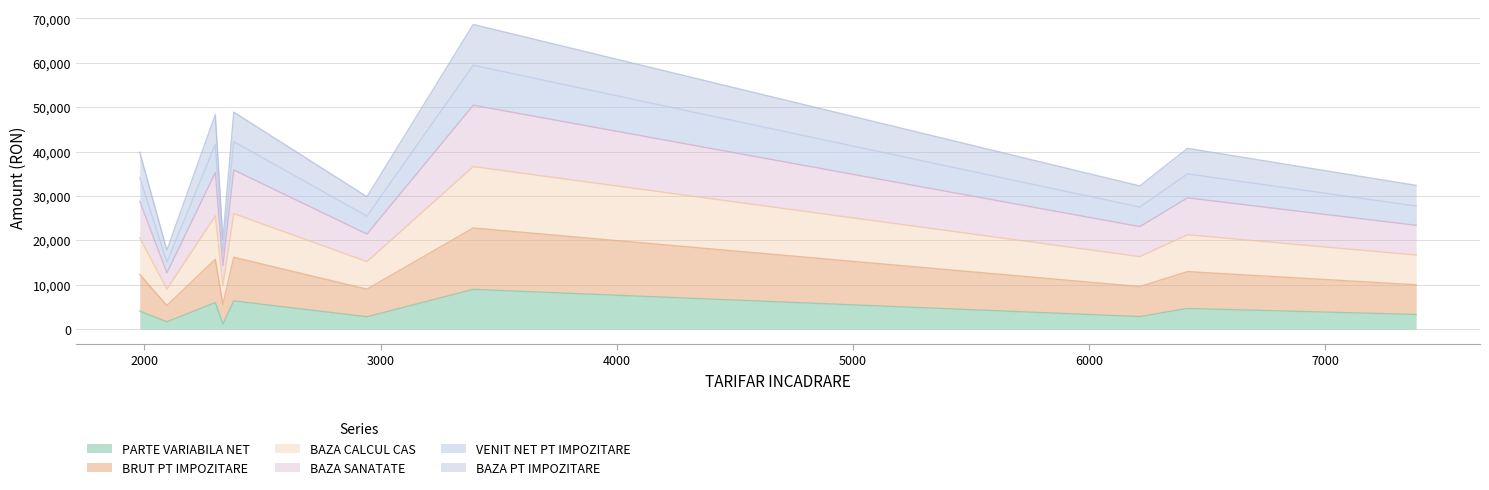

What is the value of the PARTE VARIABILA NET point at the 10th from the left?

3275